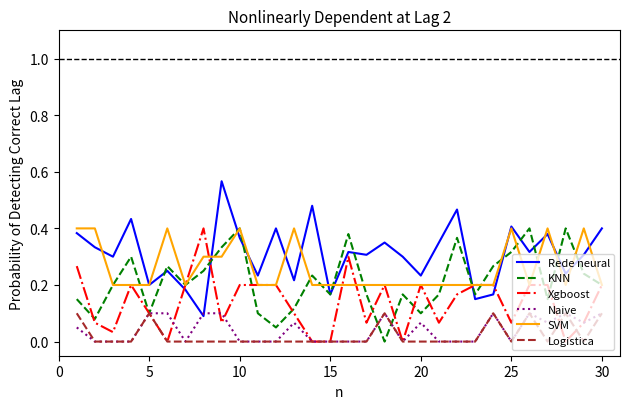

True or false: Naive and SVM cross at least once.

False